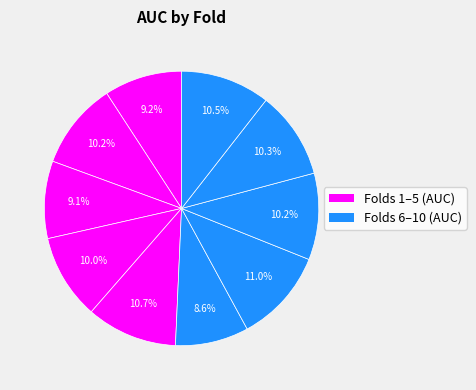

How many slices are in this pie chart?

10